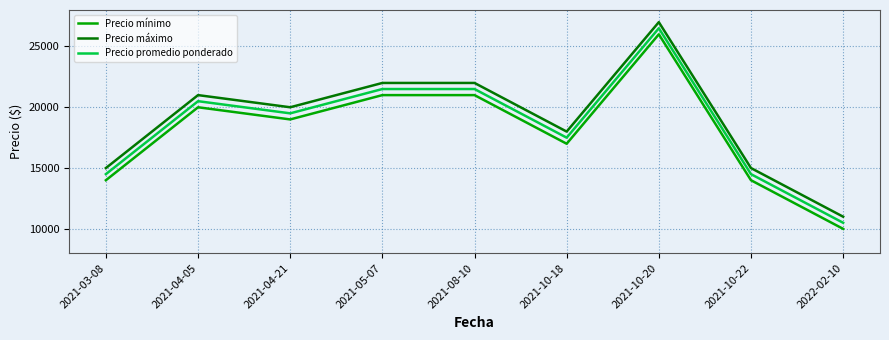

Which series has the largest total across all categories?

Precio máximo